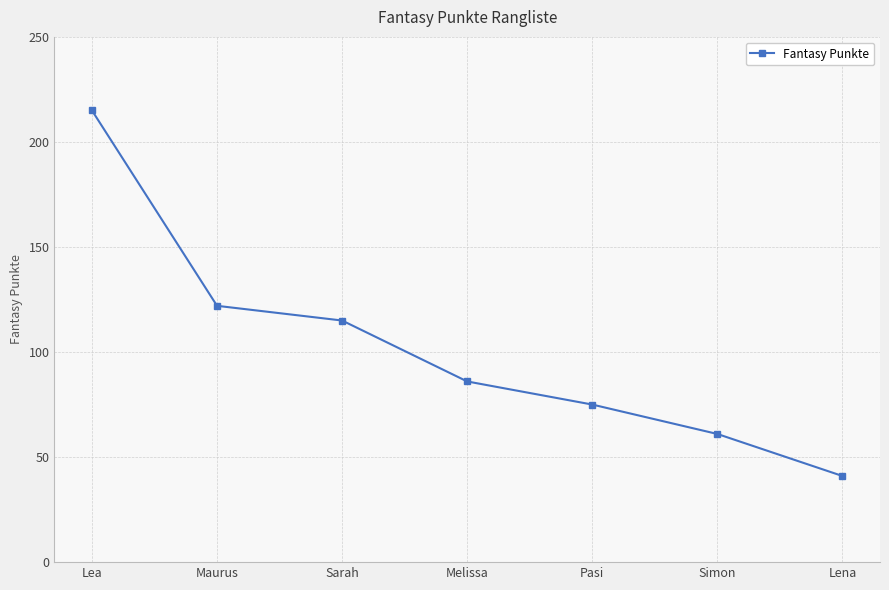

How many lines are shown in the chart?

1